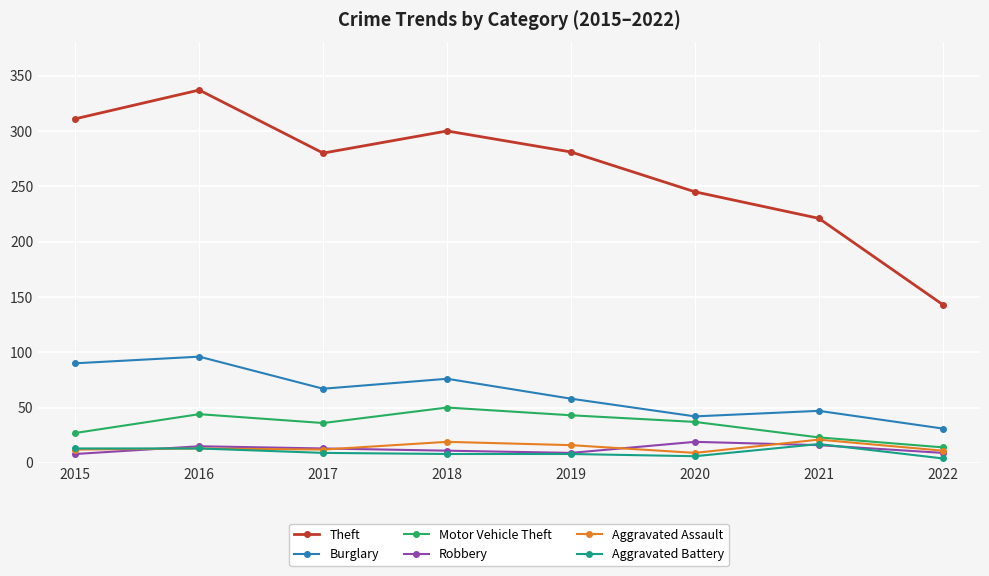

The value of Robbery at 2018 is 11. True or false?

True